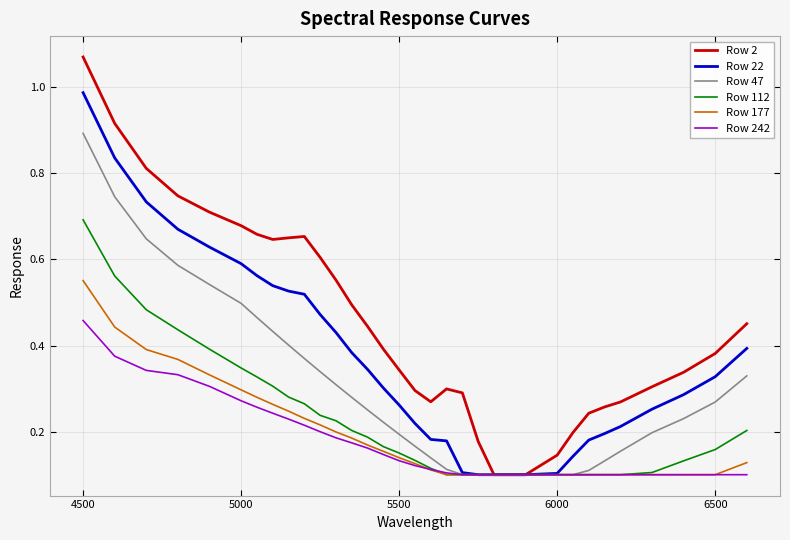

Rank the series by their maximum value, from highest to lowest.

Row 2, Row 22, Row 47, Row 112, Row 177, Row 242